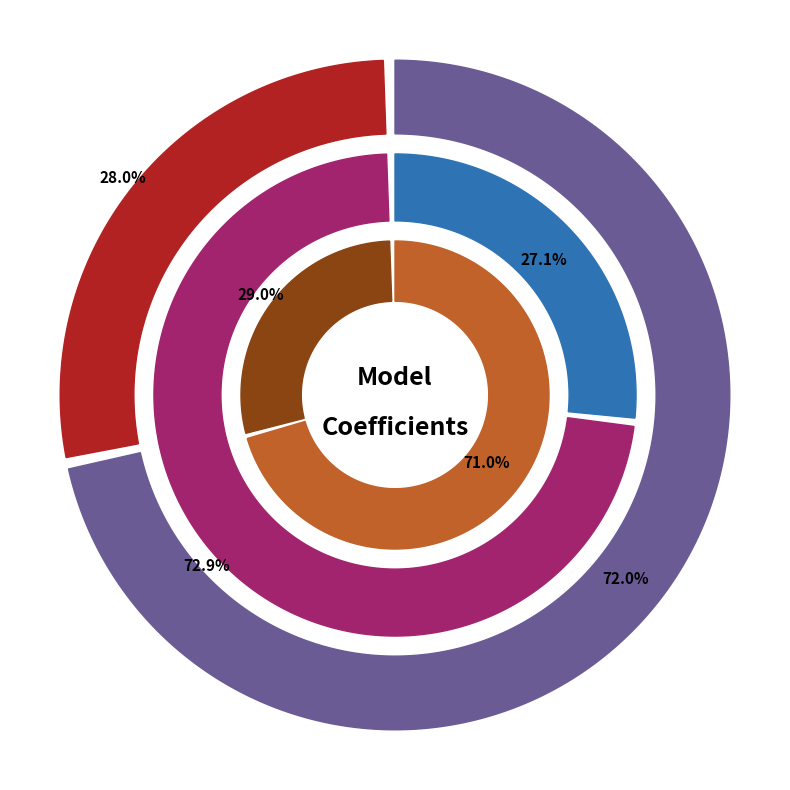

Is the sum of human_impact and eutro greater than half?

No